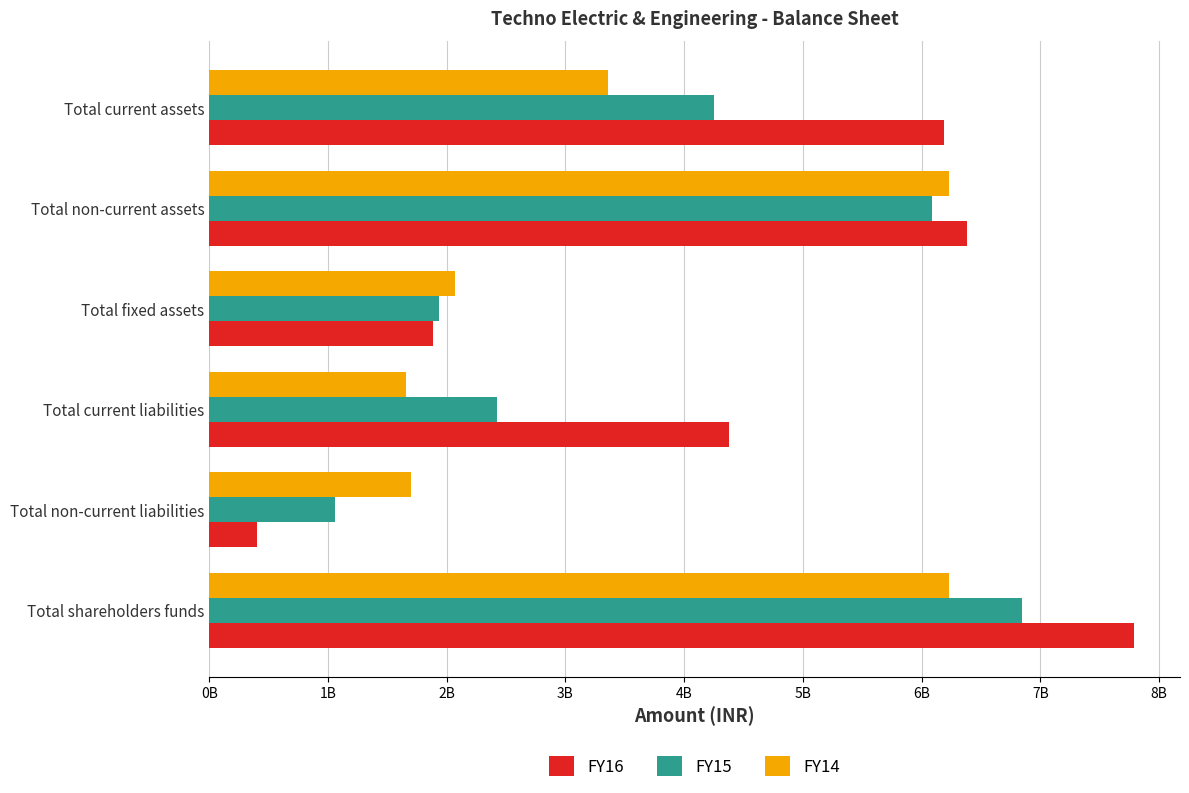

Reading left to right, what are all the values shown in this chart?

FY16: 7786156000	404868000	4380183000	1885657000	6383177000	6188030000
FY15: 6848500000	1061717000	2427117000	1935951000	6088038000	4249296000
FY14: 6233909000	1697168000	1654615000	2073054000	6229493000	3356199000